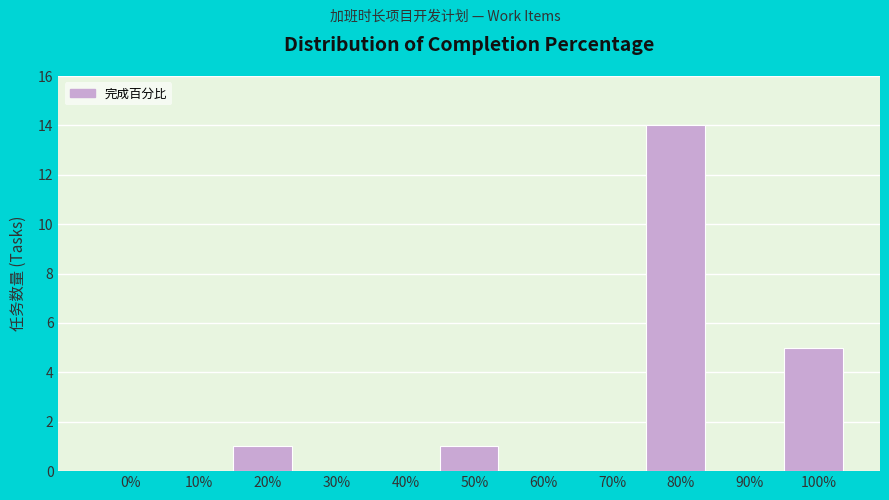

Reading left to right, extract all data points from this chart.

0%=0	10%=0	20%=1	30%=0	40%=0	50%=1	60%=0	70%=0	80%=14	90%=0	100%=5